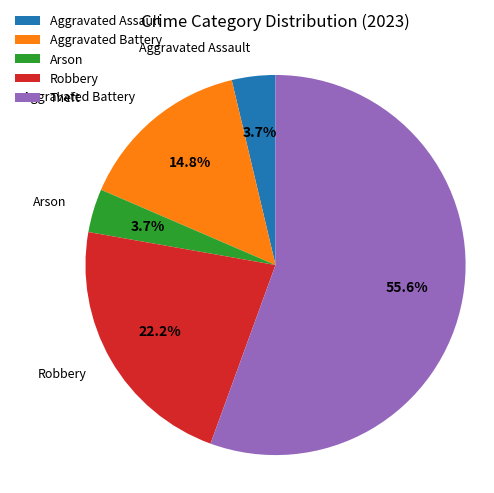

Which has a higher value, Aggravated Battery or Theft?

Theft